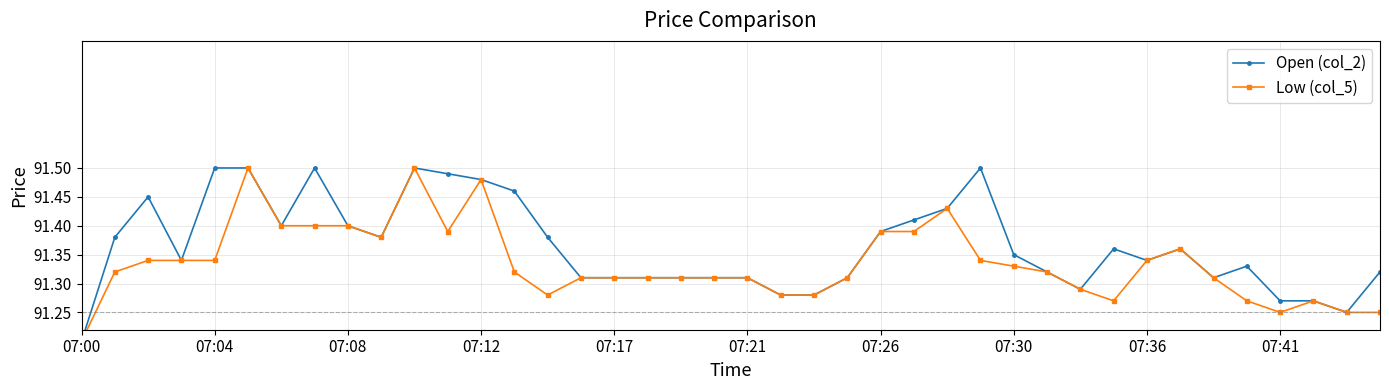

What are all the series names shown in the legend?

Open (col_2), Low (col_5)